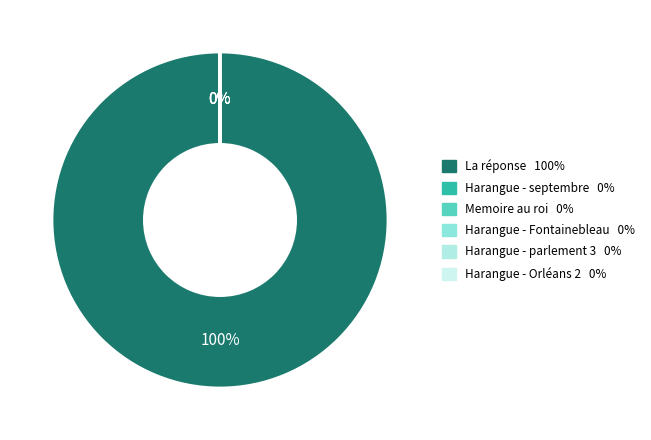

Is there a majority slice in this chart?

Yes